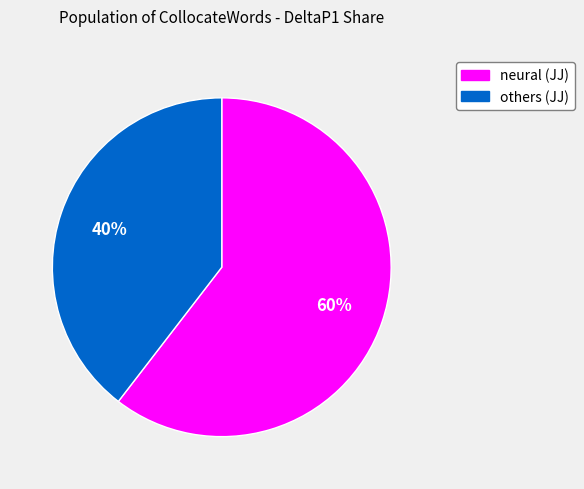

Which slice is the smallest?

others (JJ)